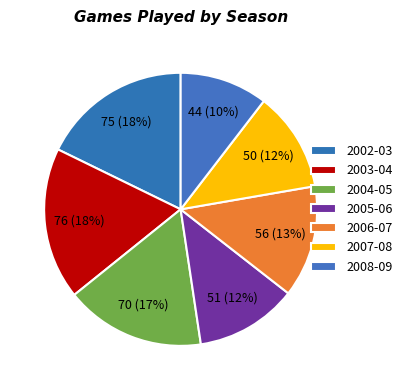

Is it true that 2007-08 is 2% of the pie?

False